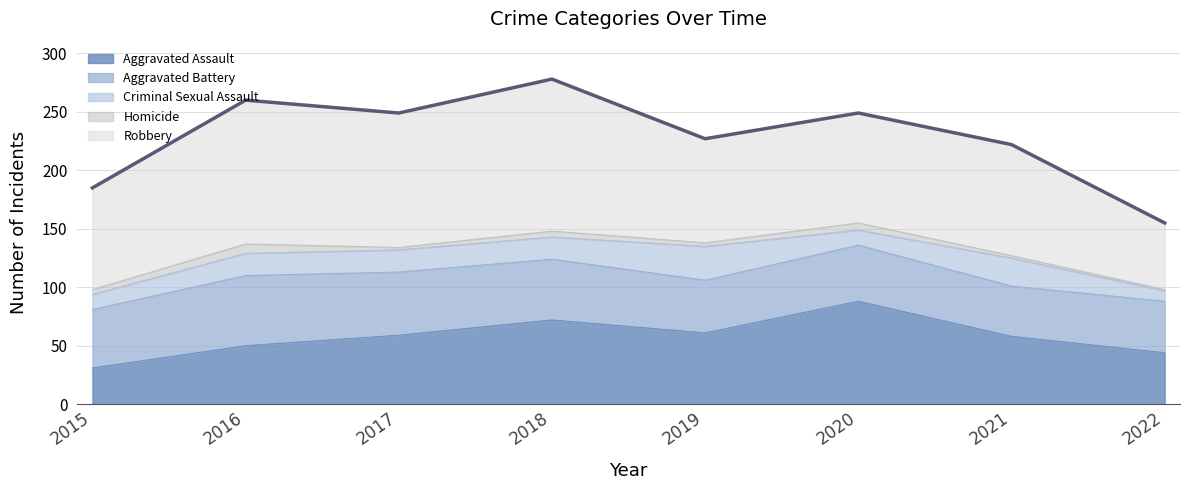

At which category does the data reach its first local valley?

2017